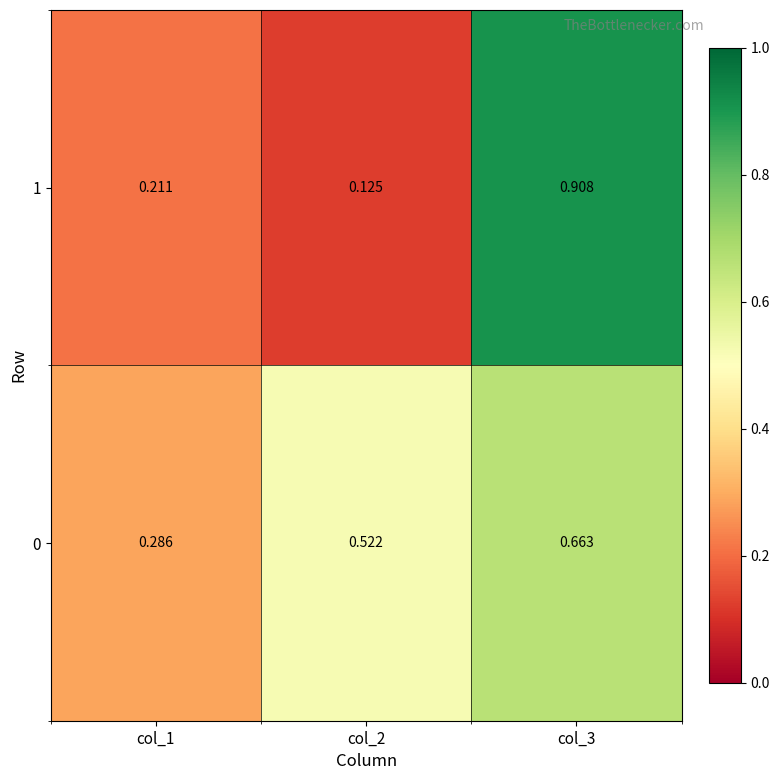

Which series has the largest range (max minus min)?

1